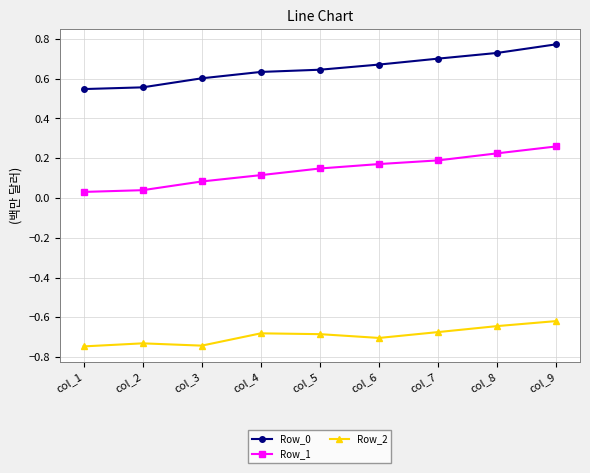

How many Row_1 values are between 0 and 1?

9